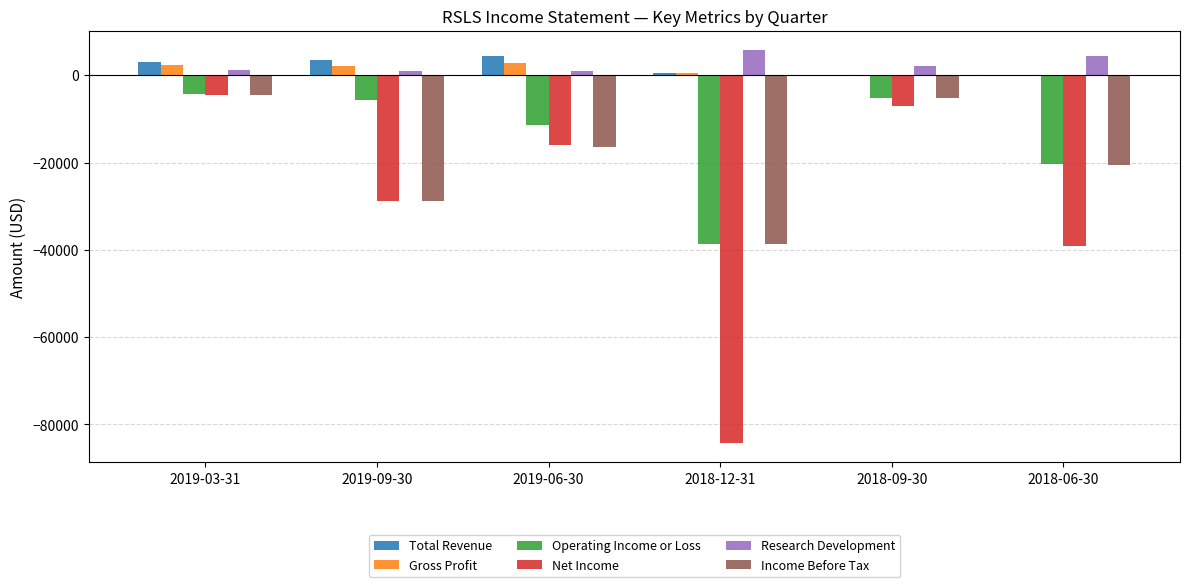

Are the bars grouped side by side (vs. stacked)?

Yes